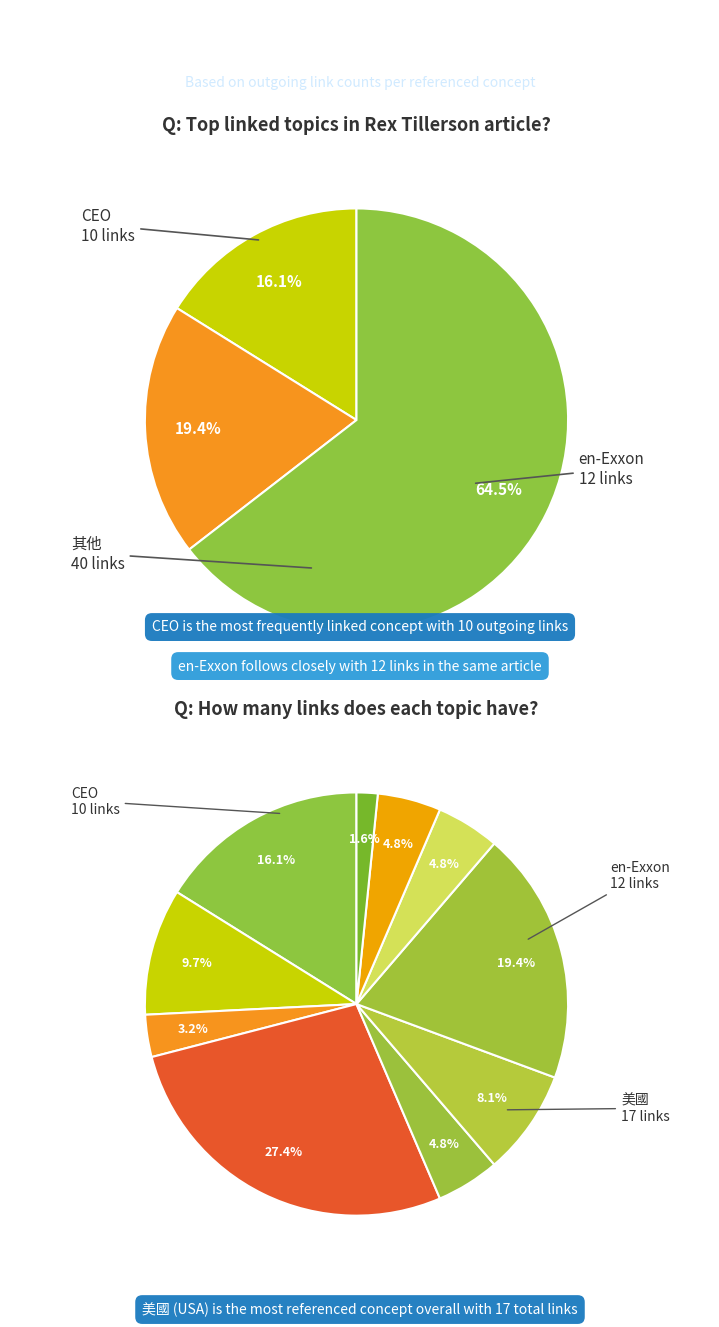

What percentage do 美國童軍 and 土木工程 together represent?

9.7%